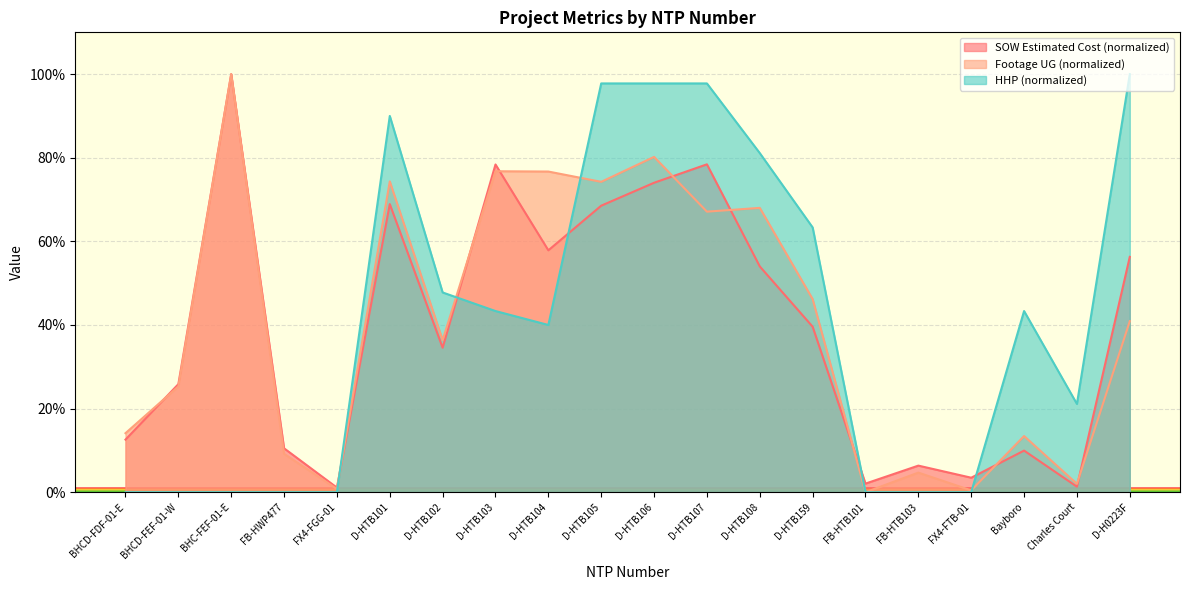

Which category has the lowest value across all series?

FB-HTB101